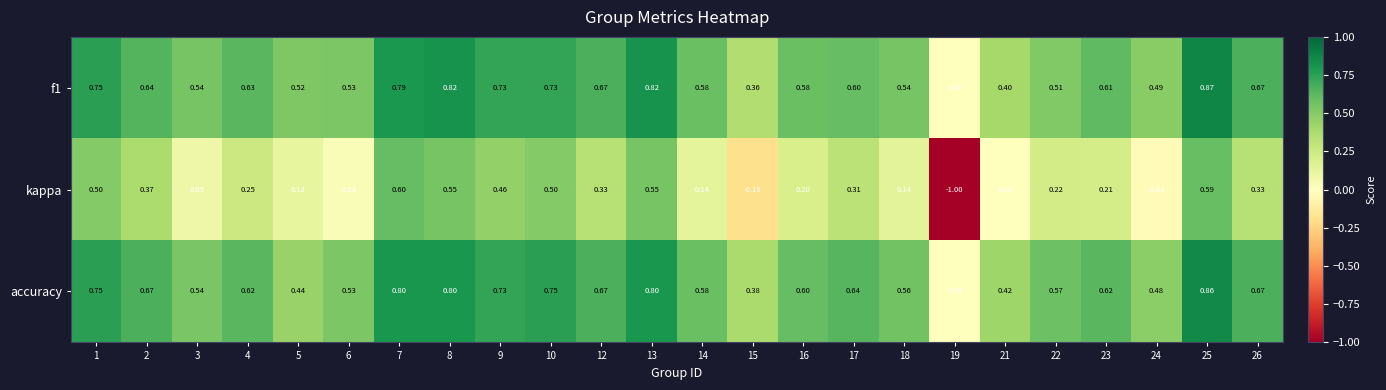

Which series has the widest spread of values?

kappa